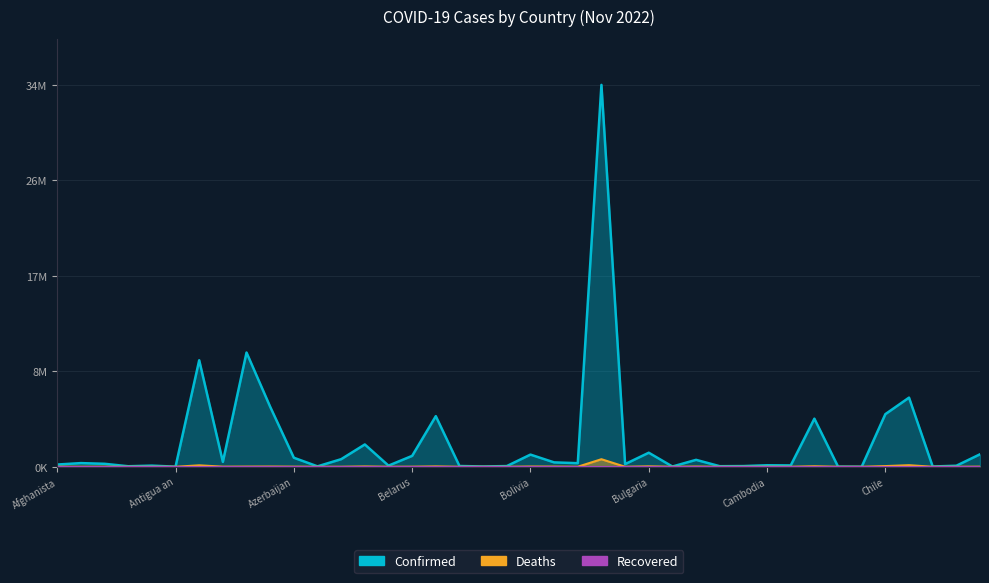

In Deaths, how many points are higher than both neighbors (excluding endpoints)?

13